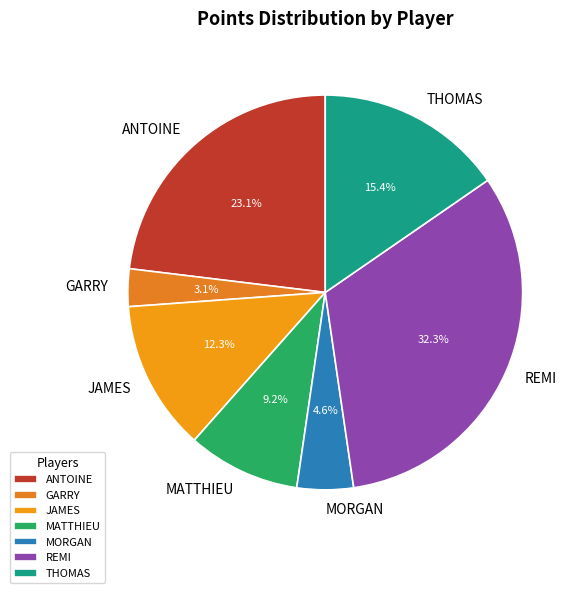

The THOMAS slice represents 3% of the pie. True or false?

False